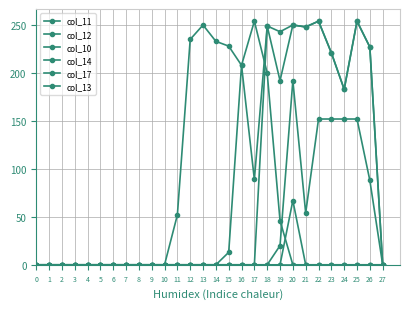

Count the number of categories in the chart.

28